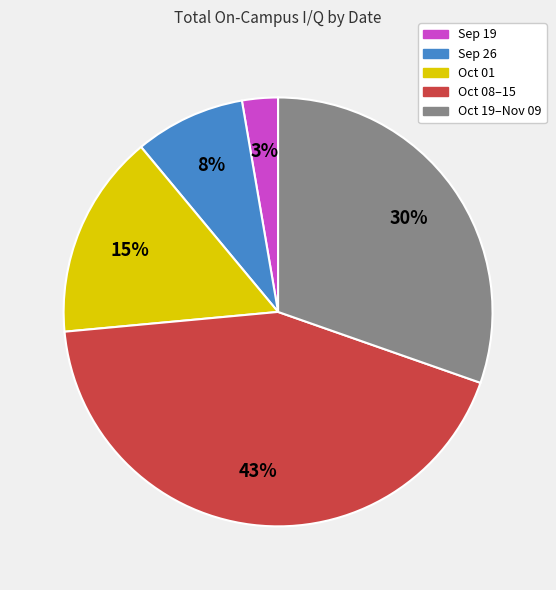

Is there any slice that represents more than half of the pie?

No